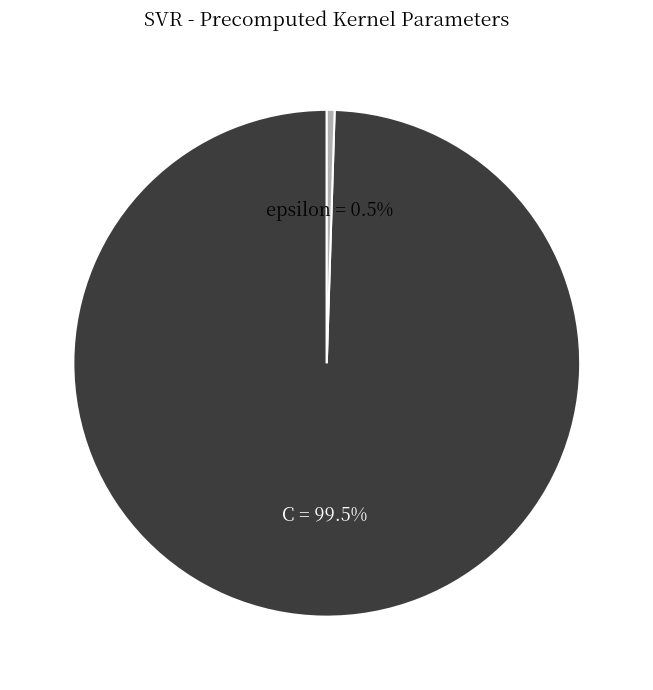

To the nearest percent, what is the difference between the largest and smallest slice percentages?

99%